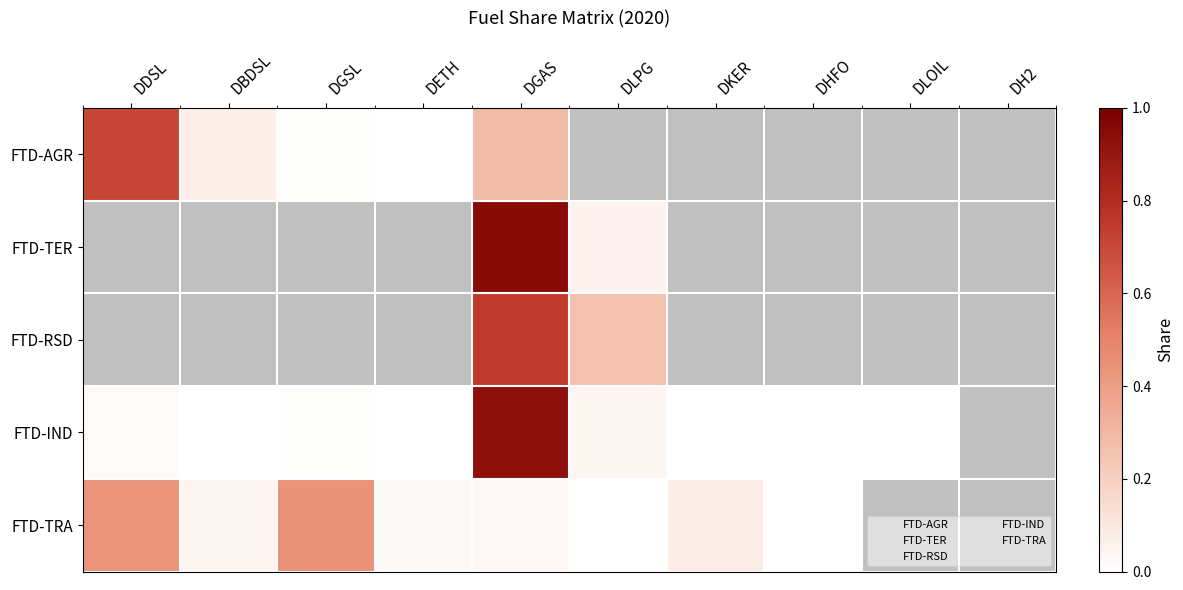

Reading left to right, what are all the values shown in this chart?

FTD-AGR: DDSL=0.7	DBDSL=0.1	DGSL=0.0	DETH=0.0	DGAS=0.3	DLPG=0.0	DKER=0.0	DHFO=0.0	DLOIL=0.0	DH2=0.0
FTD-TER: DDSL=0.0	DBDSL=0.0	DGSL=0.0	DETH=0.0	DGAS=0.9	DLPG=0.1	DKER=0.0	DHFO=0.0	DLOIL=0.0	DH2=0.0
FTD-RSD: DDSL=0.0	DBDSL=0.0	DGSL=0.0	DETH=0.0	DGAS=0.7	DLPG=0.3	DKER=0.0	DHFO=0.0	DLOIL=0.0	DH2=0.0
FTD-IND: DDSL=0.0	DBDSL=0.0	DGSL=0.0	DETH=0.0	DGAS=0.9	DLPG=0.0	DKER=0.0	DHFO=0.0	DLOIL=0.0	DH2=0.0
FTD-TRA: DDSL=0.4	DBDSL=0.0	DGSL=0.4	DETH=0.0	DGAS=0.0	DLPG=0.0	DKER=0.1	DHFO=0.0	DLOIL=0.0	DH2=0.0